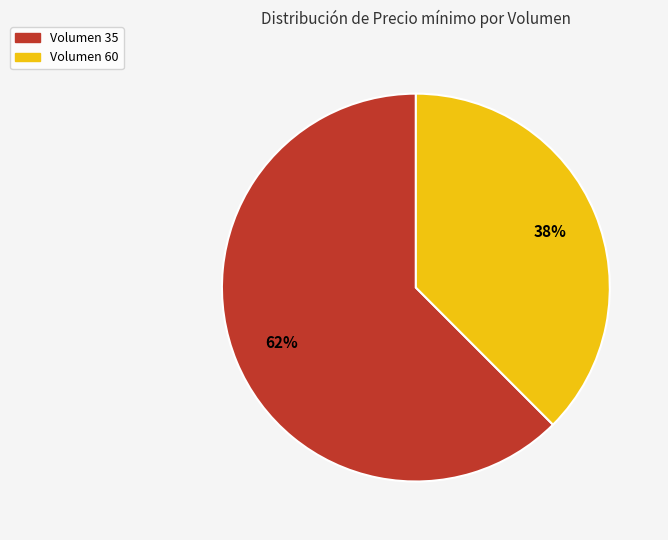

What is the smallest slice in the pie chart?

Volumen 60